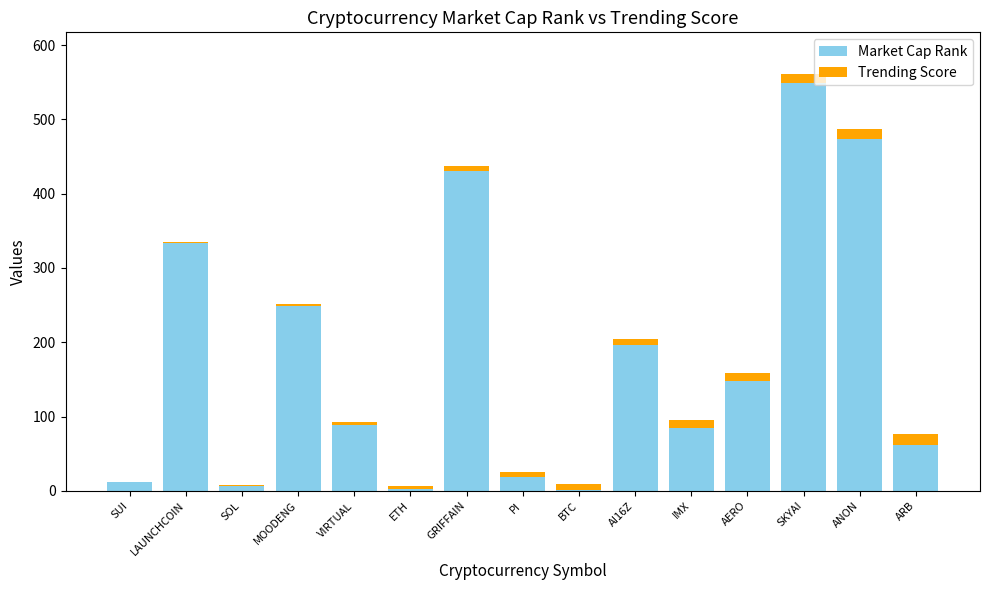

What is the highest value of the Market Cap Rank series?

549